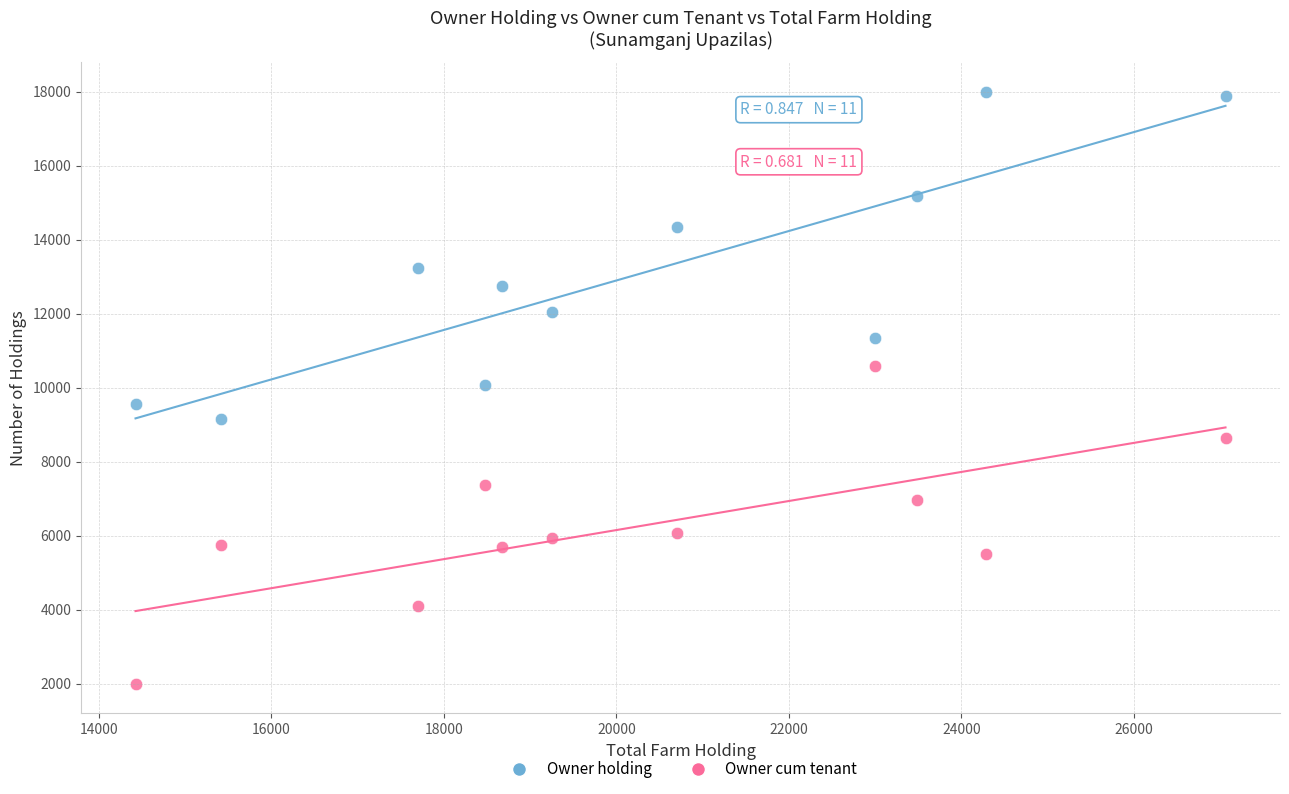

Across all data points, what is the range of Y values (max minus min)?

16005